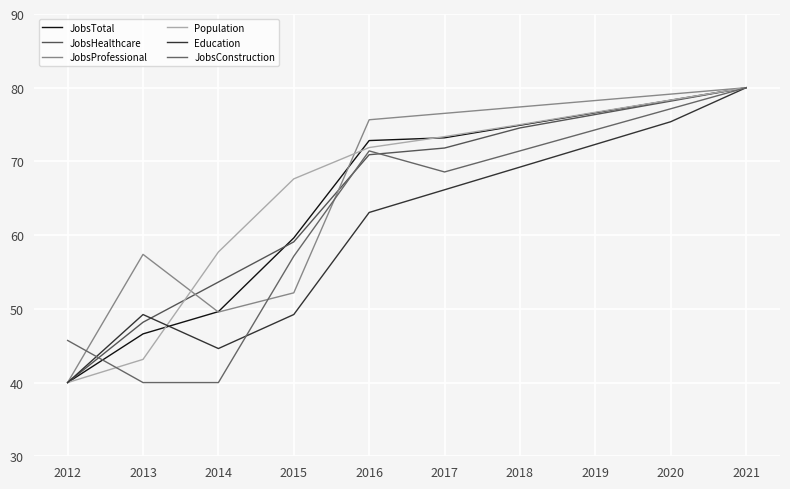

Is it true that JobsTotal equals 76.6 at 2019?

True